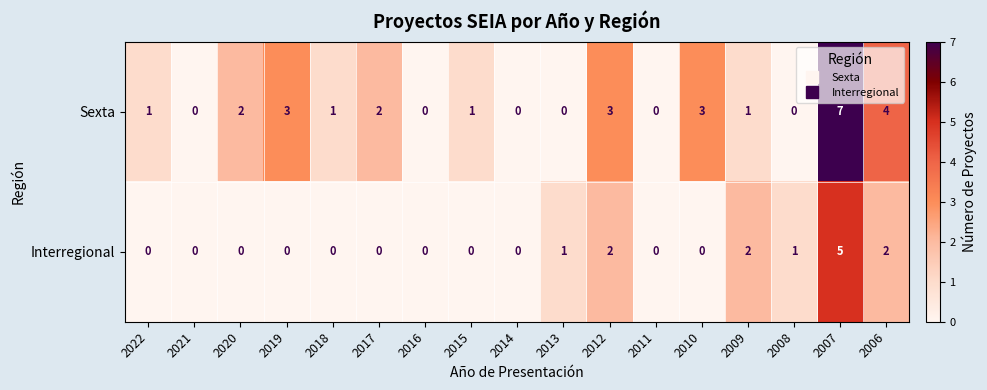

Rank the series by their average value, from highest to lowest.

Sexta, Interregional